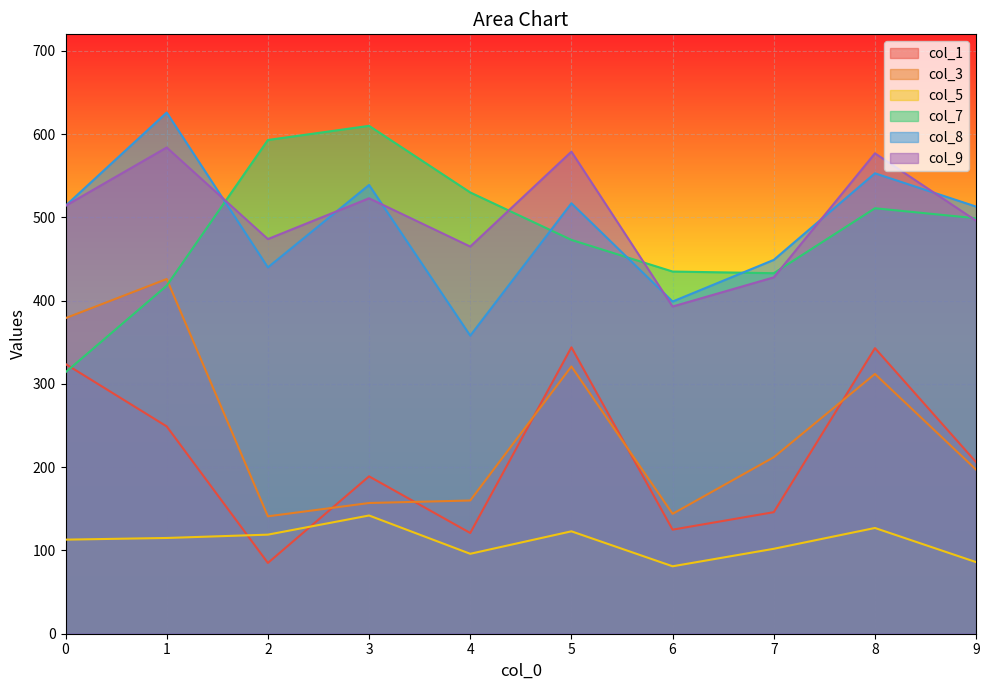

What is the spread (max minus min) of values at 5?

456